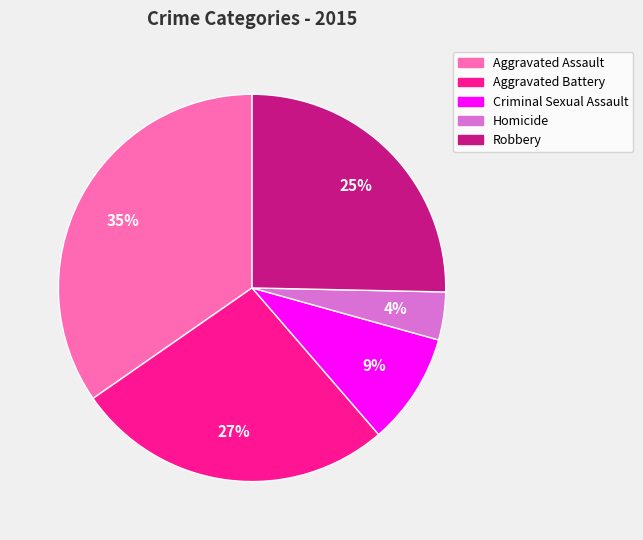

How many segments does this pie chart have?

5